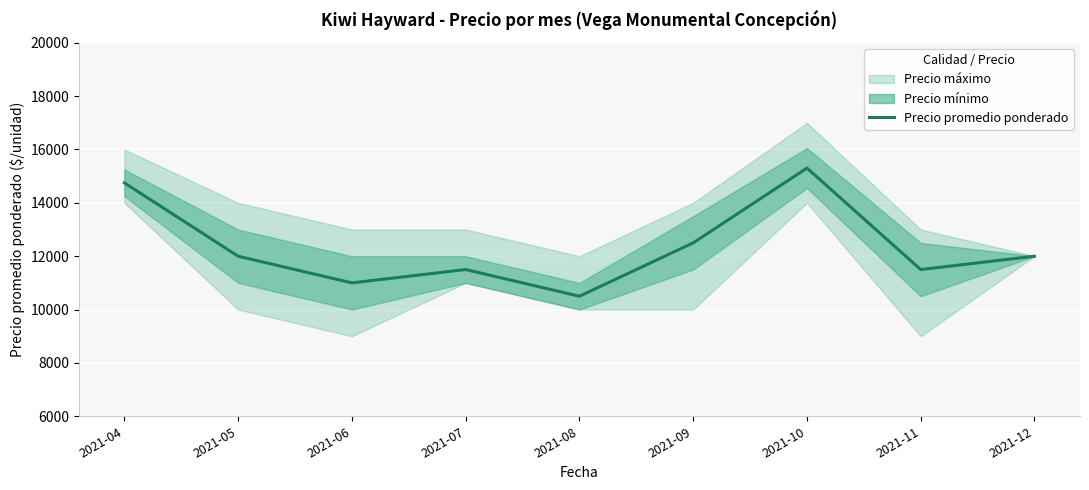

Between 2021-11 and 2021-07, which is larger?

2021-11